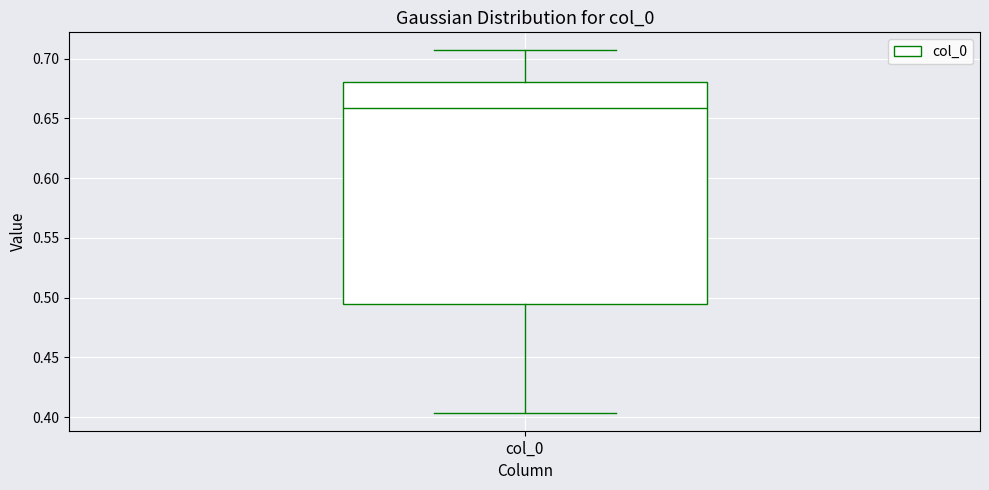

Transcribe this box plot: give where the median line is, the range the box spans, and where the two whiskers end, as read against the y-axis. The values are not printed on the chart, so give them approximately, as read against the axis.

median 0.660, box 0.495 to 0.680, whiskers 0.405 to 0.705